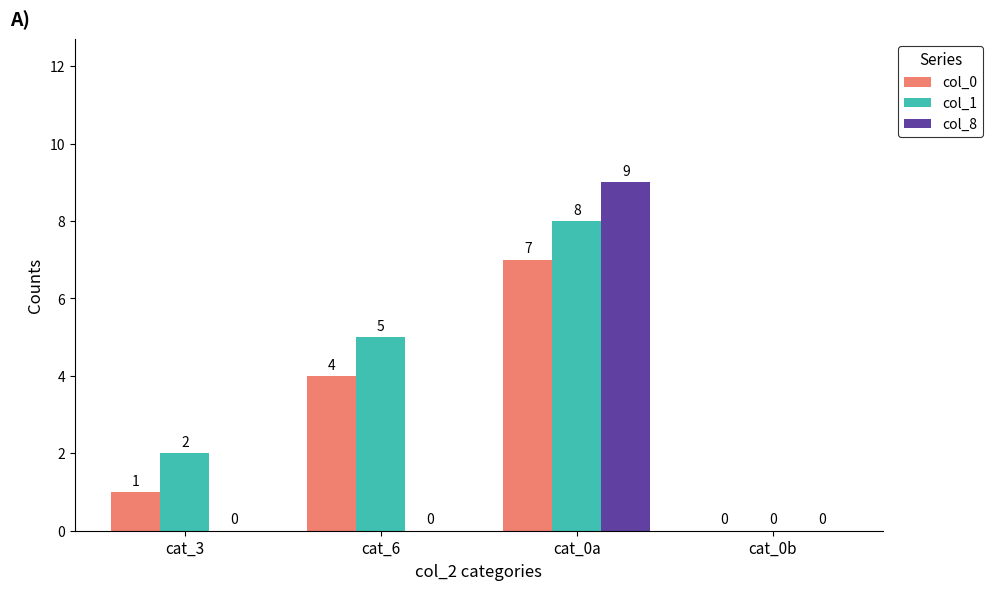

What is the sum of the col_1 values at cat_6 and cat_0a?

13